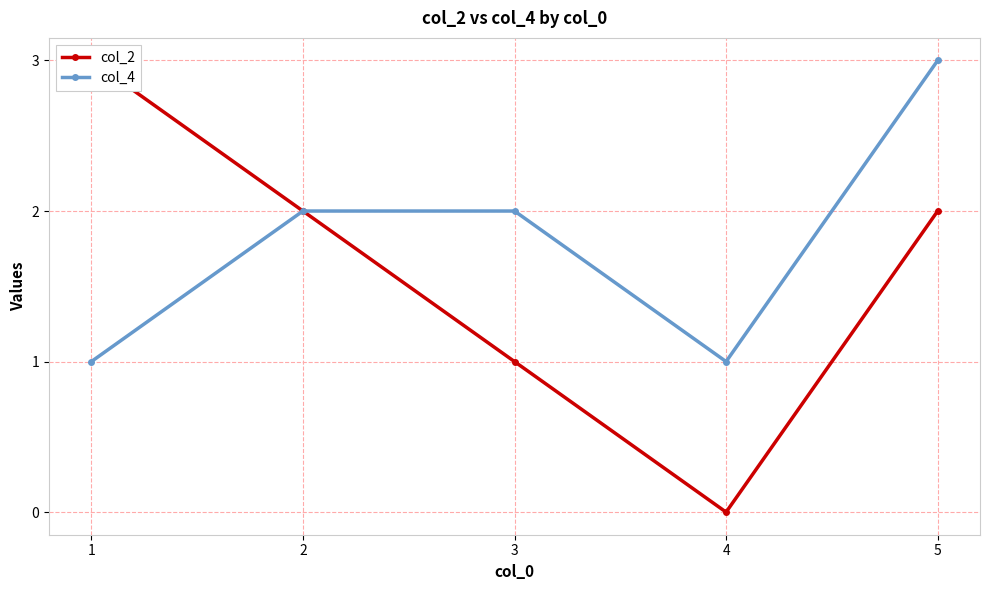

What is the value of the col_4 point at the 5th from the left?

3